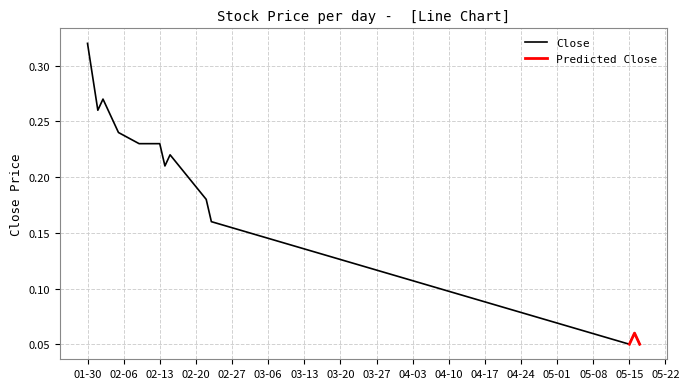

How many categories are shown in the chart?

13